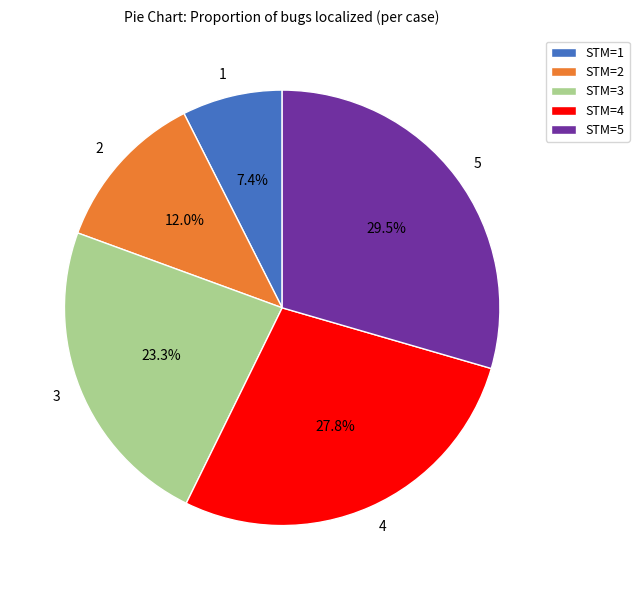

What is the smallest slice in the pie chart?

1